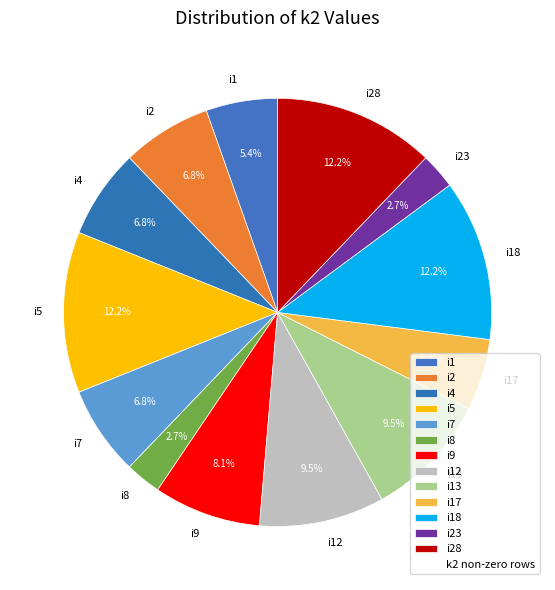

Does any single category account for the majority?

No